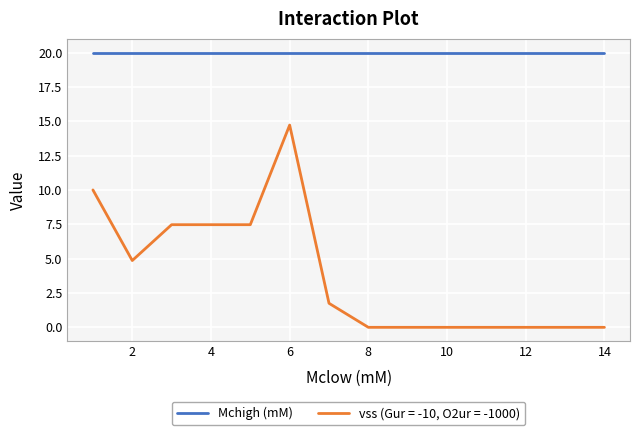

True or false: Mchigh (mM) and vss (Gur = -10, O2ur = -1000) intersect in this chart.

False